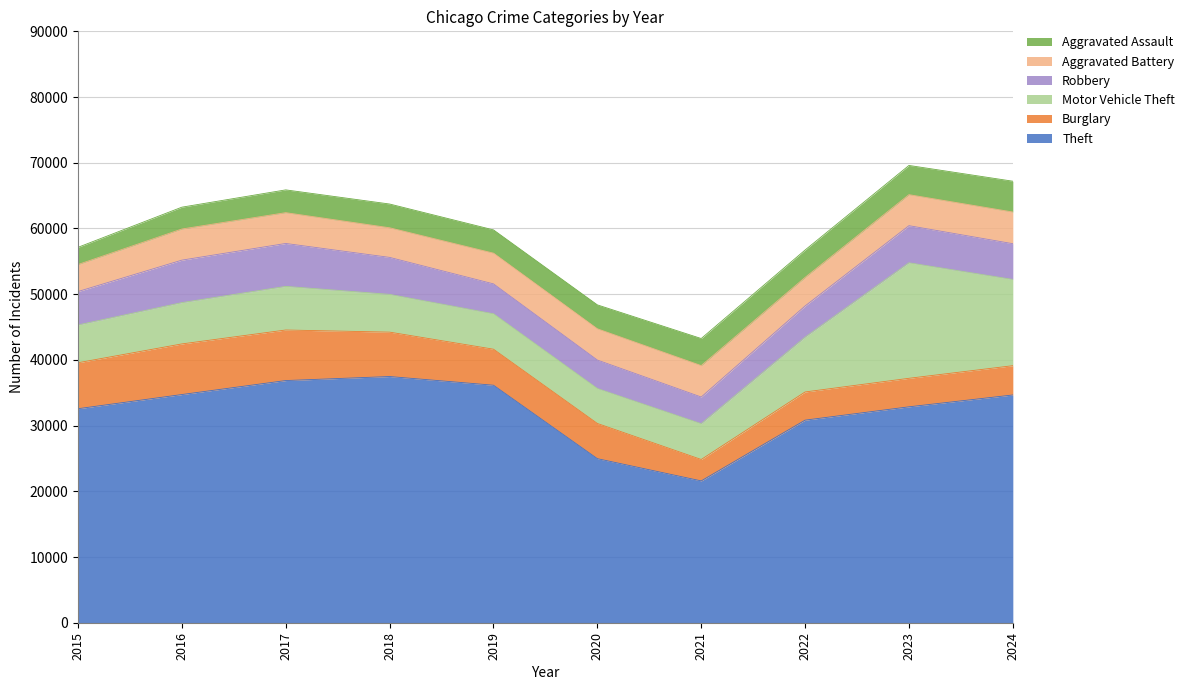

What is the approximate value of Aggravated Assault at 2020?

3640